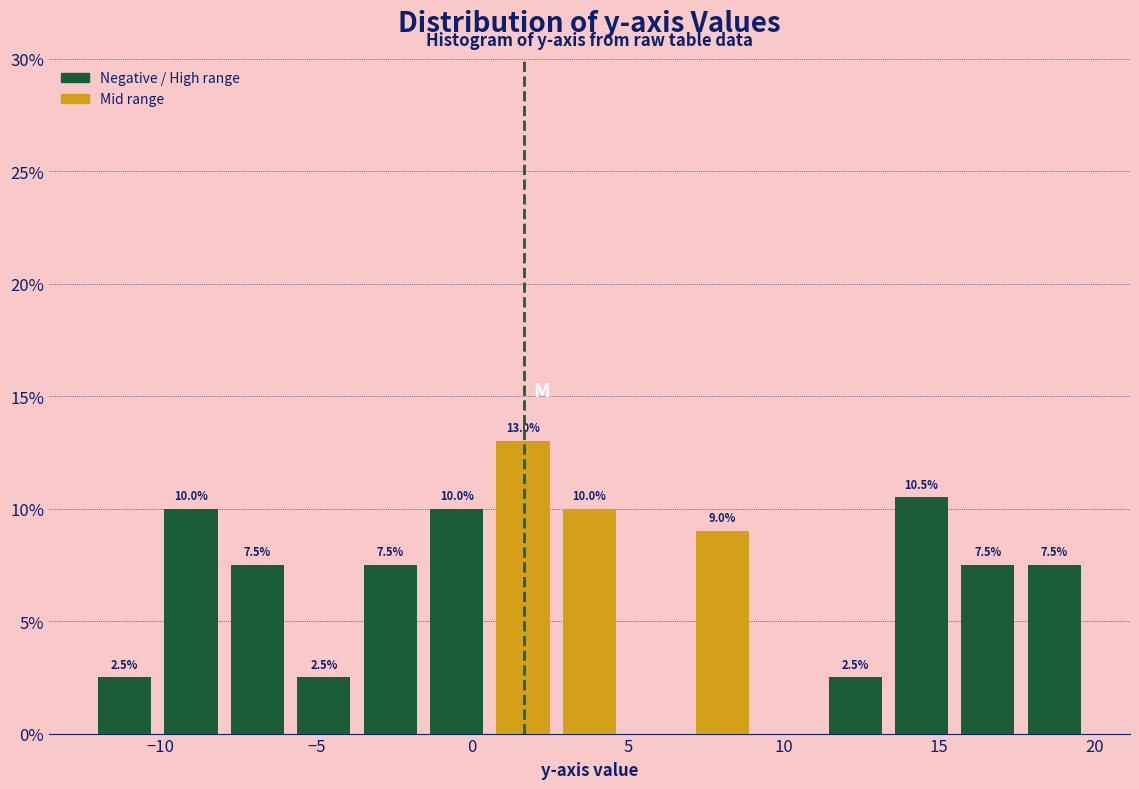

Over which range of the x-axis is the bar tallest?

0.5 to 2.5